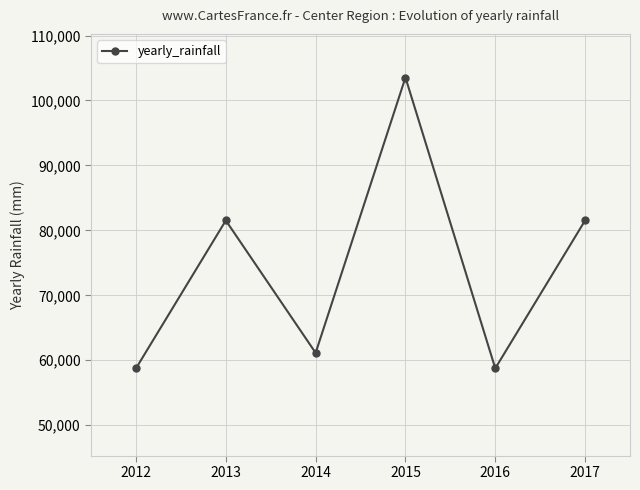

The chart shows a value of 58755.3 at 2012. True or false?

True